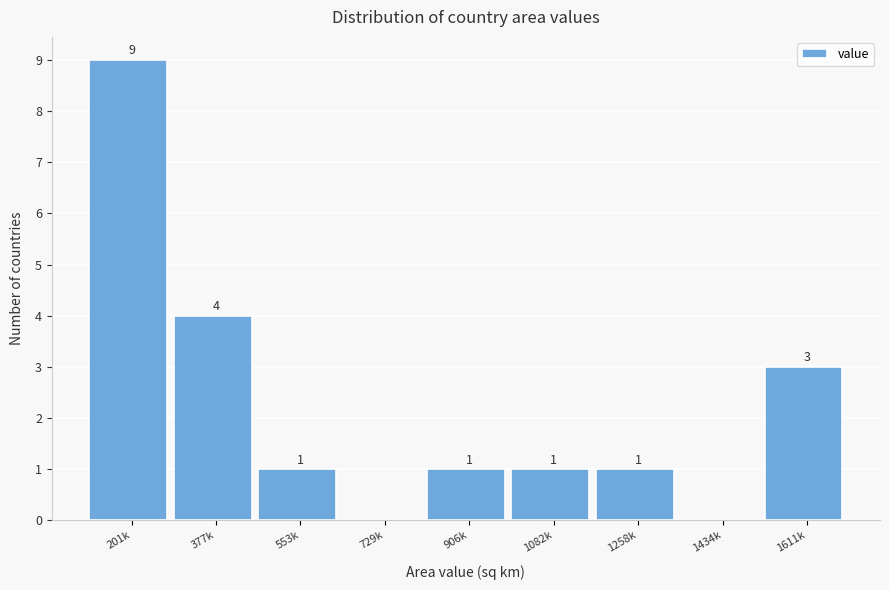

Reading left to right, what are all the values shown in this chart?

201k=9	377k=4	553k=1	729k=0	906k=1	1082k=1	1258k=1	1434k=0	1611k=3